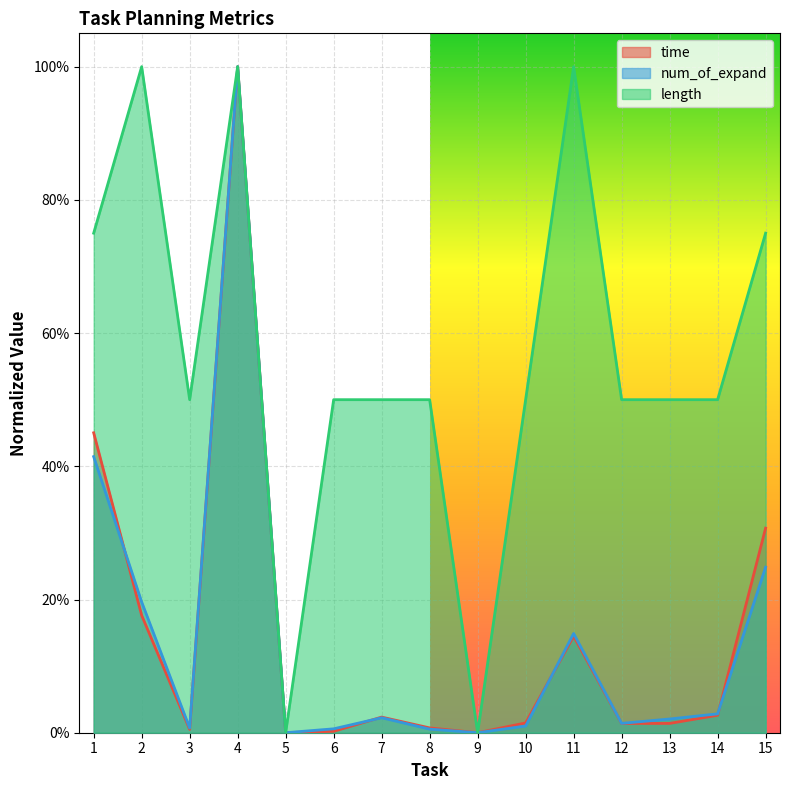

Reading left to right, list all the values displayed in this chart.

time: 1=0.5	2=0.2	3=0.0	4=1.0	5=0.0	6=0.0	7=0.0	8=0.0	9=0.0	10=0.0	11=0.1	12=0.0	13=0.0	14=0.0	15=0.3
num_of_expand: 1=0.4	2=0.2	3=0.0	4=1.0	5=0.0	6=0.0	7=0.0	8=0.0	9=0.0	10=0.0	11=0.1	12=0.0	13=0.0	14=0.0	15=0.2
length: 1=0.8	2=1.0	3=0.5	4=1.0	5=0.0	6=0.5	7=0.5	8=0.5	9=0.0	10=0.5	11=1.0	12=0.5	13=0.5	14=0.5	15=0.8